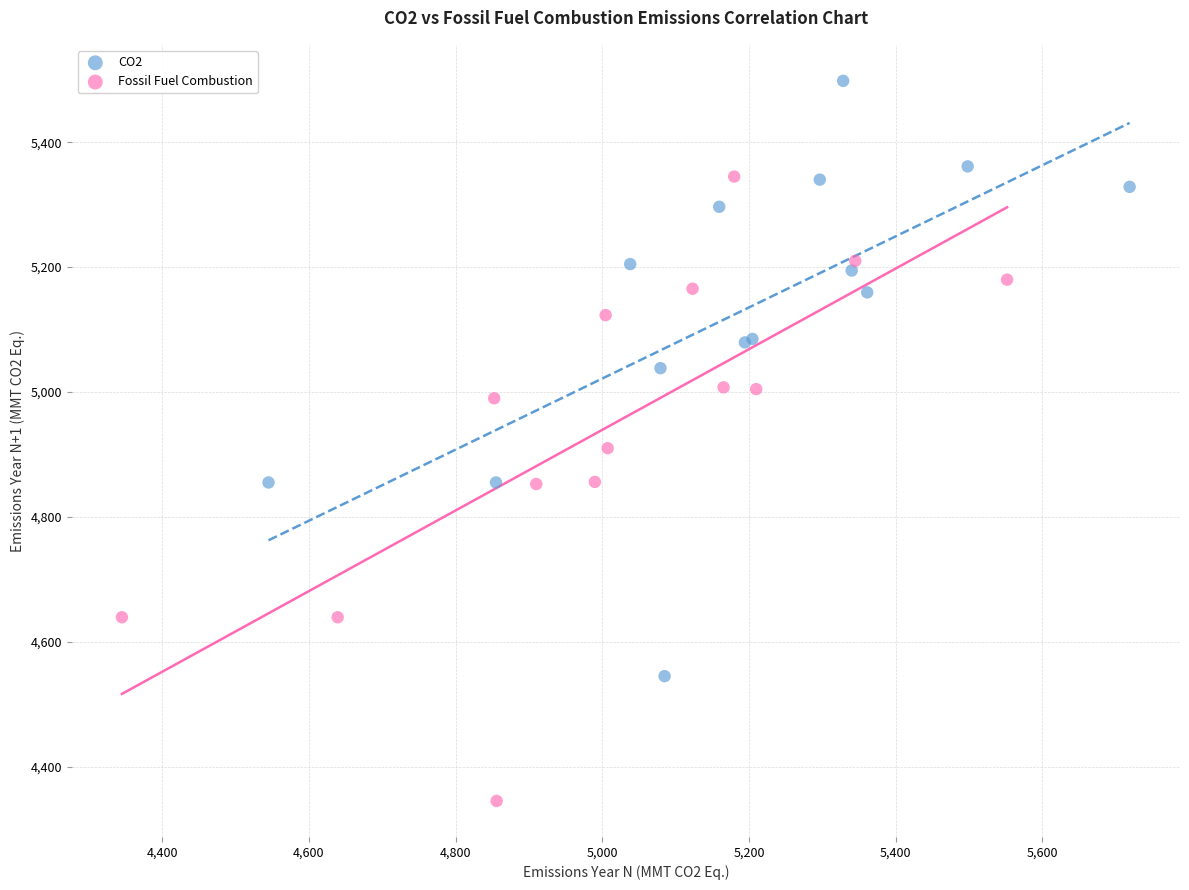

Which series reaches the maximum Y coordinate?

CO2